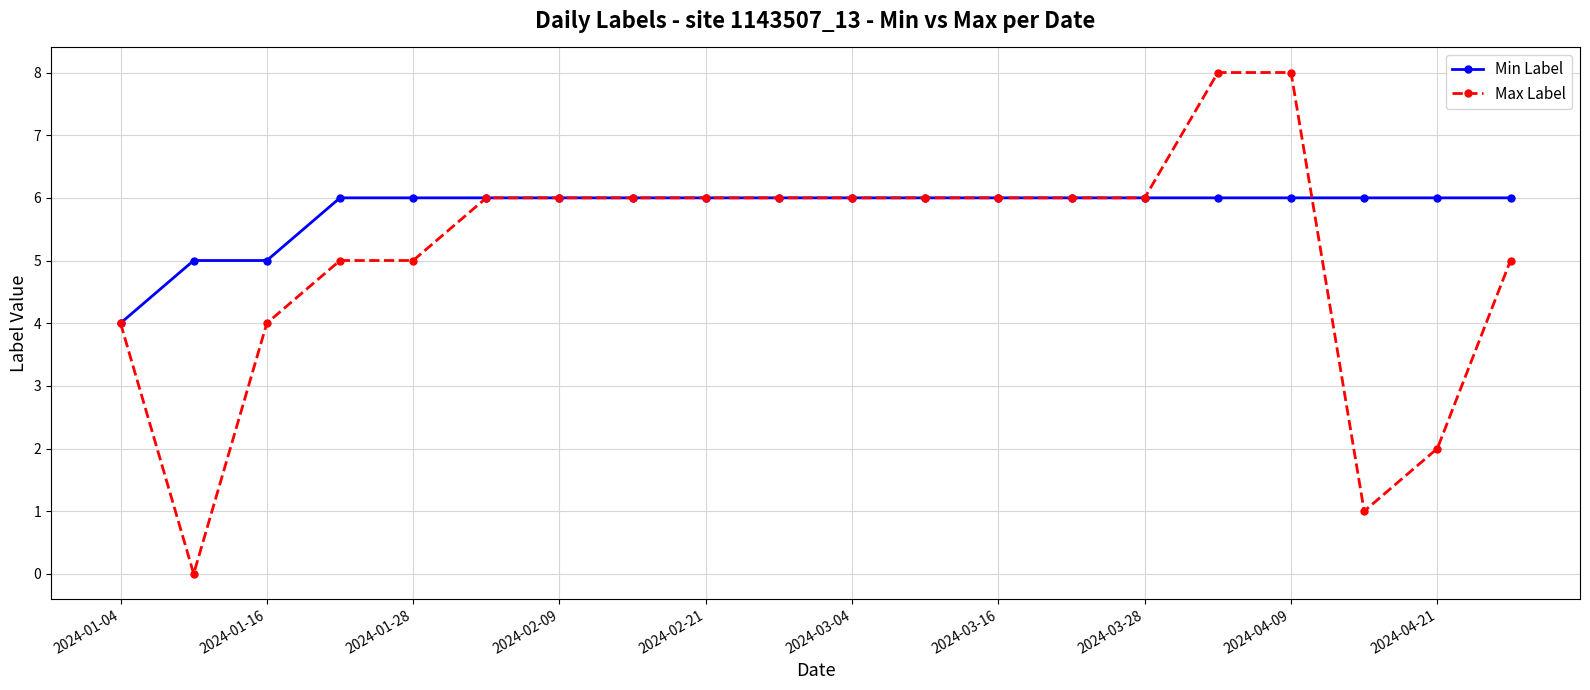

What is the highest value of the Min Label series?

6